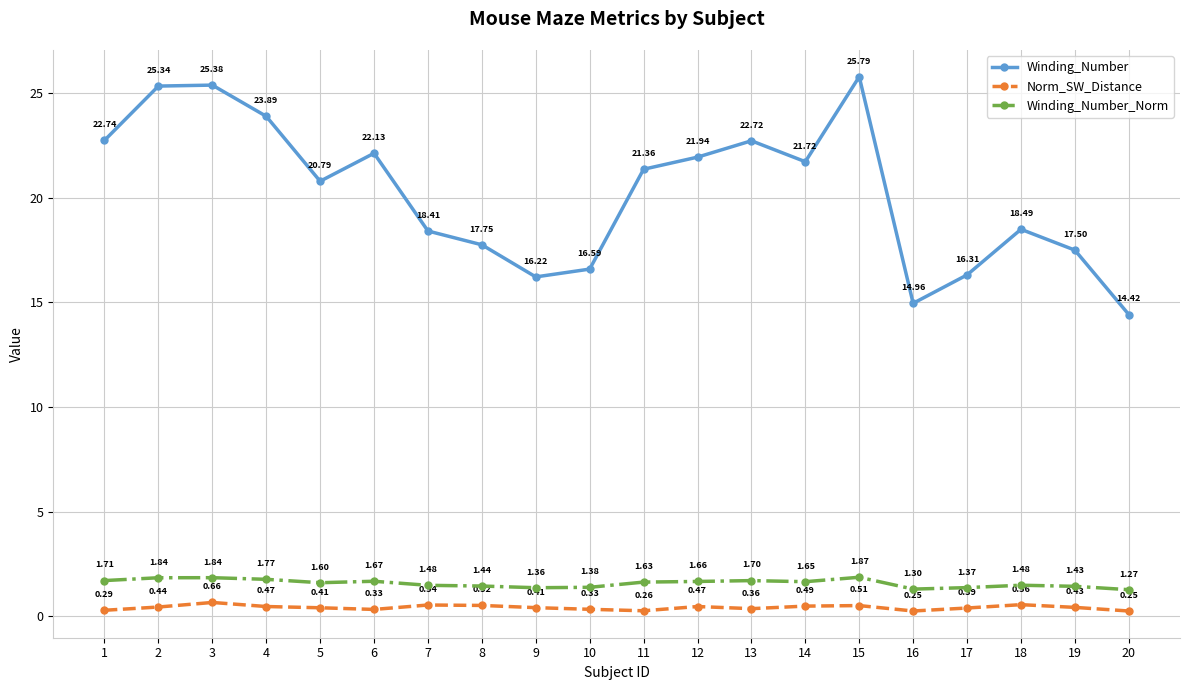

True or false: Norm_SW_Distance and Winding_Number cross at least once.

False